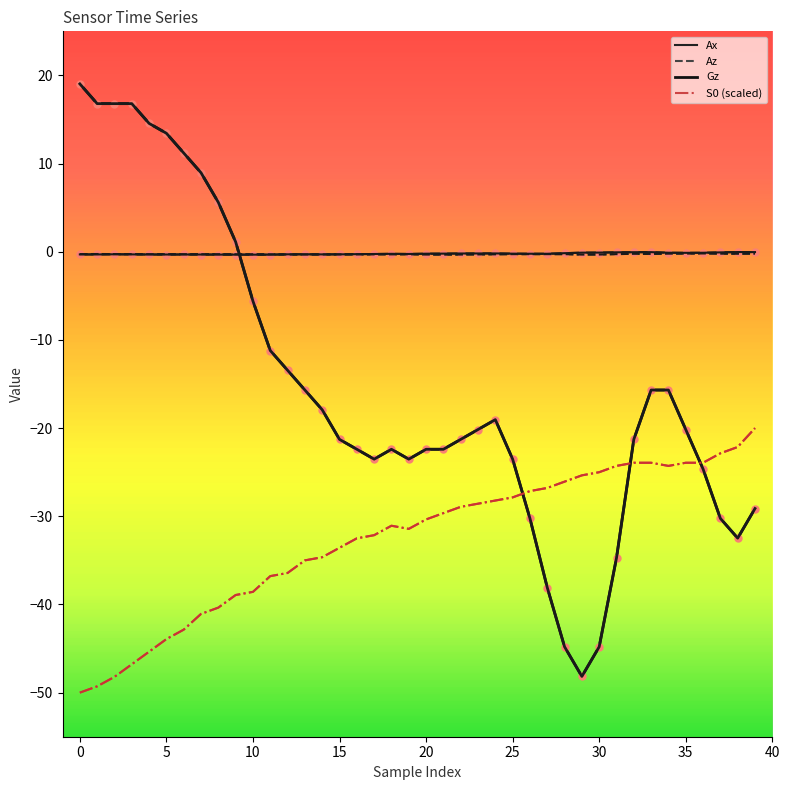

What are all the series names shown in the legend?

Ax, Az, Gz, S0 (scaled)